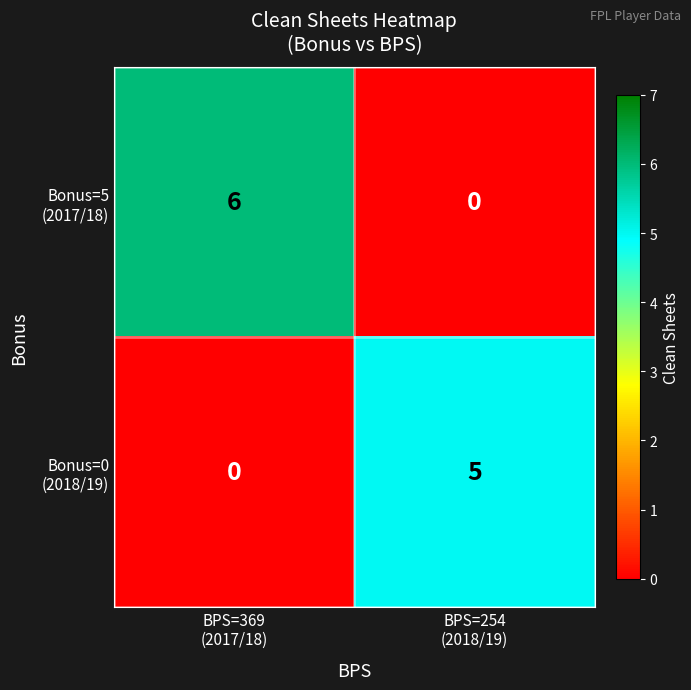

What is the maximum value shown in the chart?

6